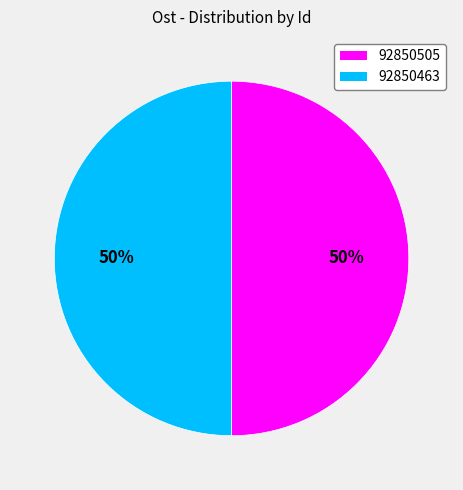

To the nearest percent, what is the average slice percentage?

50%